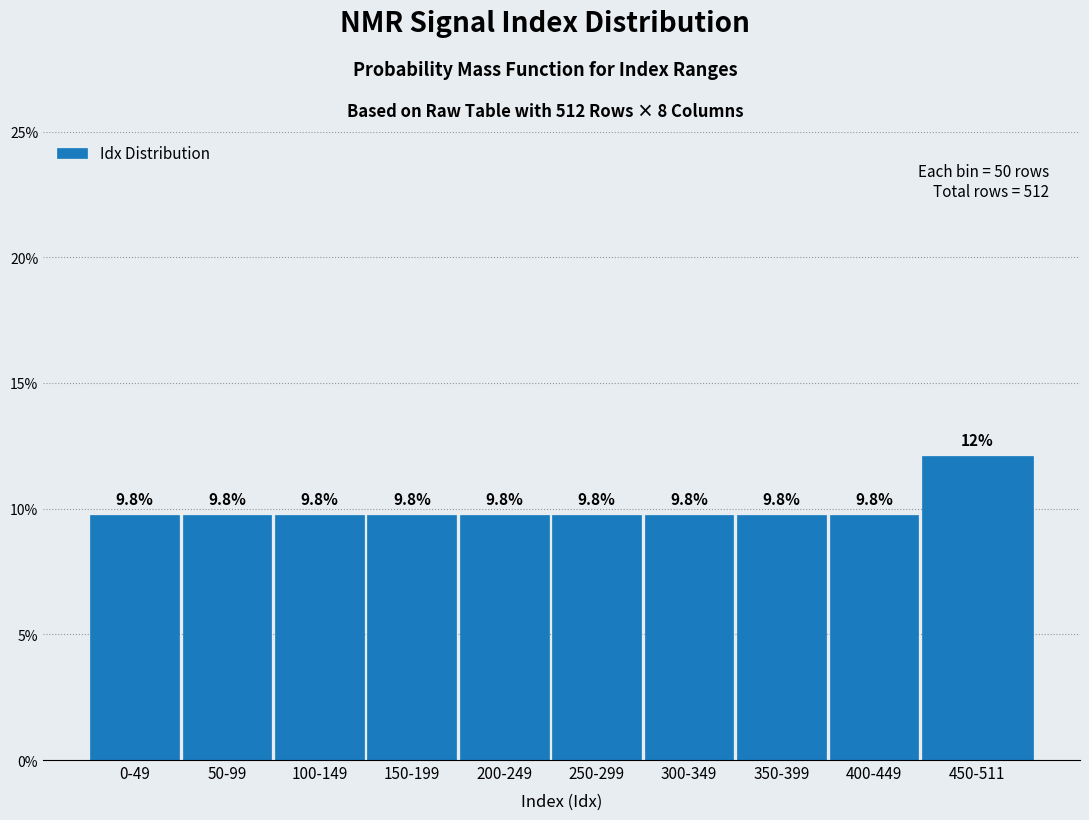

Reading left to right, extract all data points from this chart.

0-49=9.8	50-99=9.8	100-149=9.8	150-199=9.8	200-249=9.8	250-299=9.8	300-349=9.8	350-399=9.8	400-449=9.8	450-511=12.1